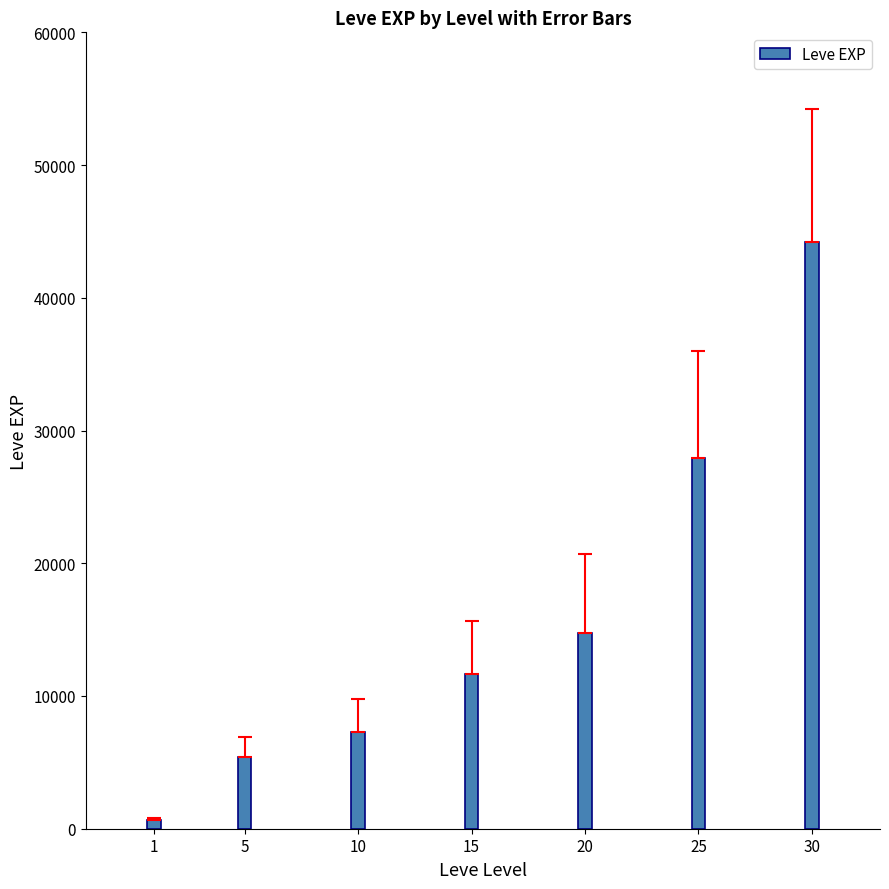

Reading left to right, what are all the values shown in this chart?

1=630.0	5=5375.0	10=7270.0	15=11680.0	20=14723.3	25=27967.5	30=44230.0